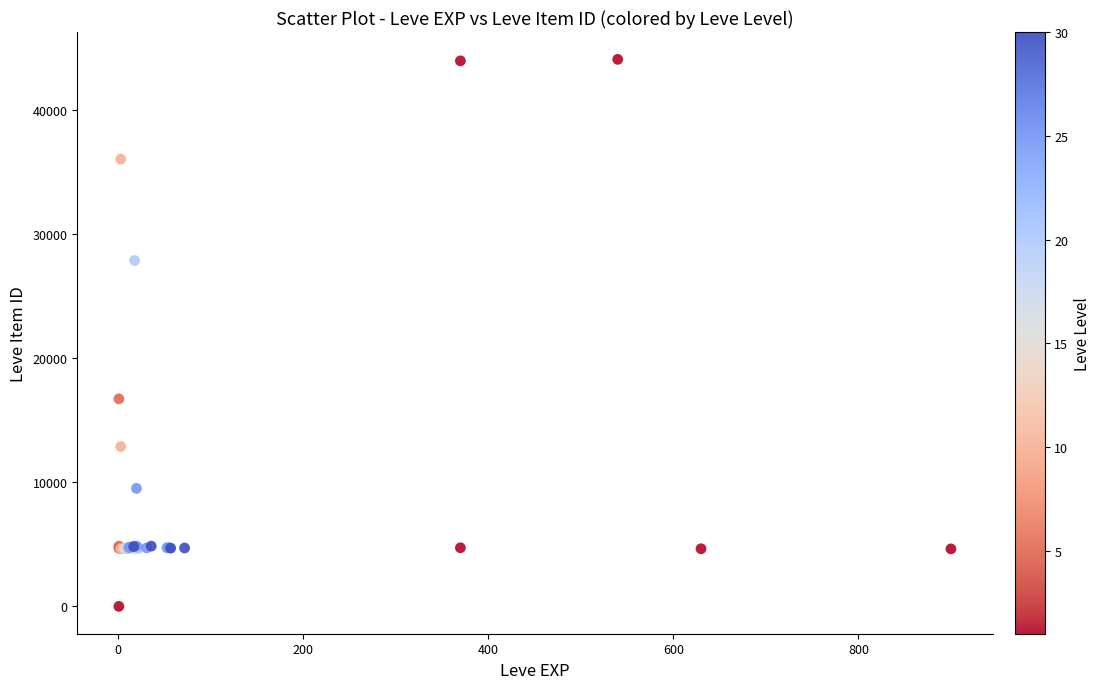

What Y value in the scatter plot is closest to 22050?

16734